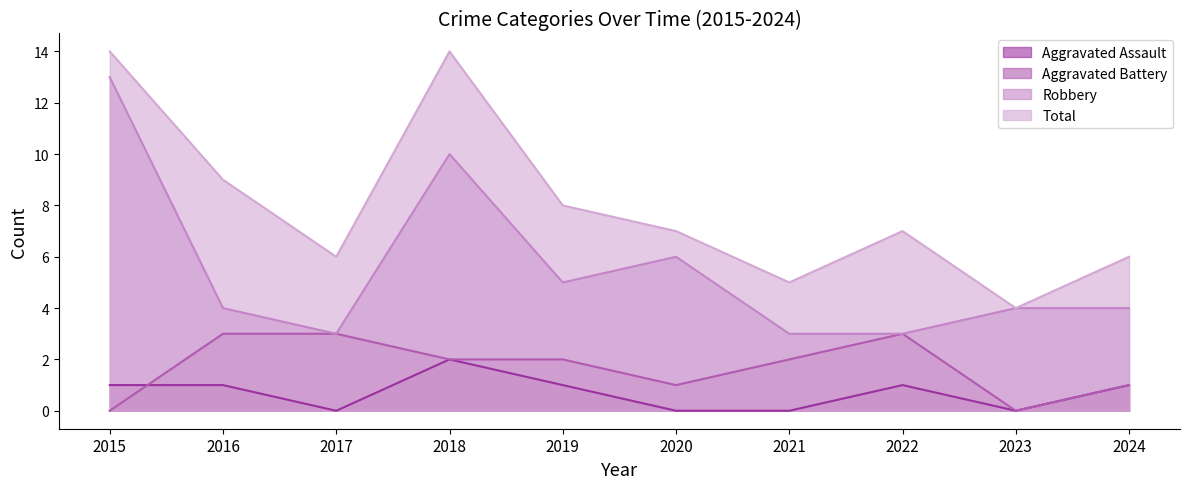

Which series changed the most between 2016 and 2019?

Aggravated Battery